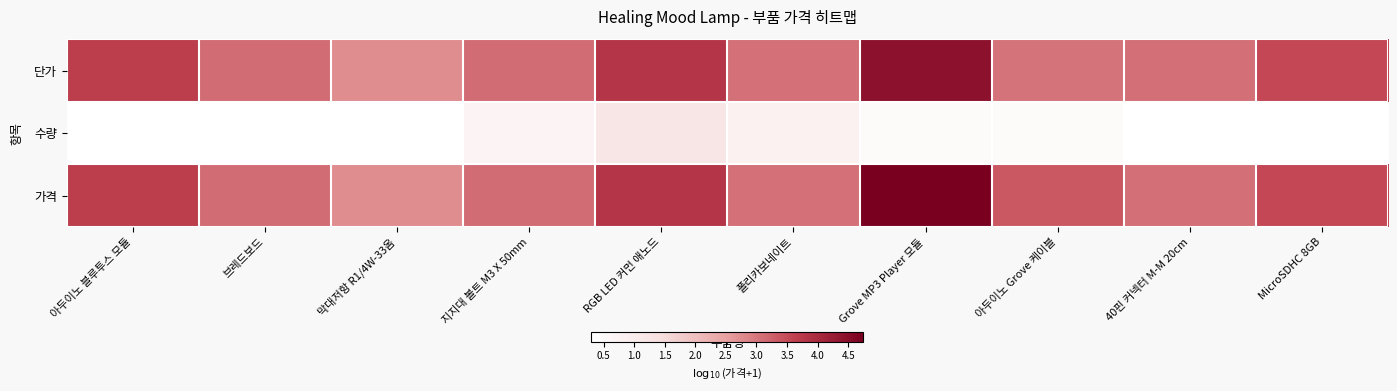

At which category is the sum across all series the highest?

Grove MP3 Player 모듈